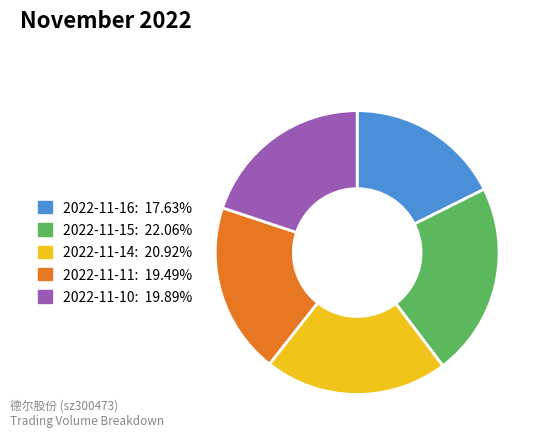

True or false: 2022-11-11 accounts for 12% of the total.

False